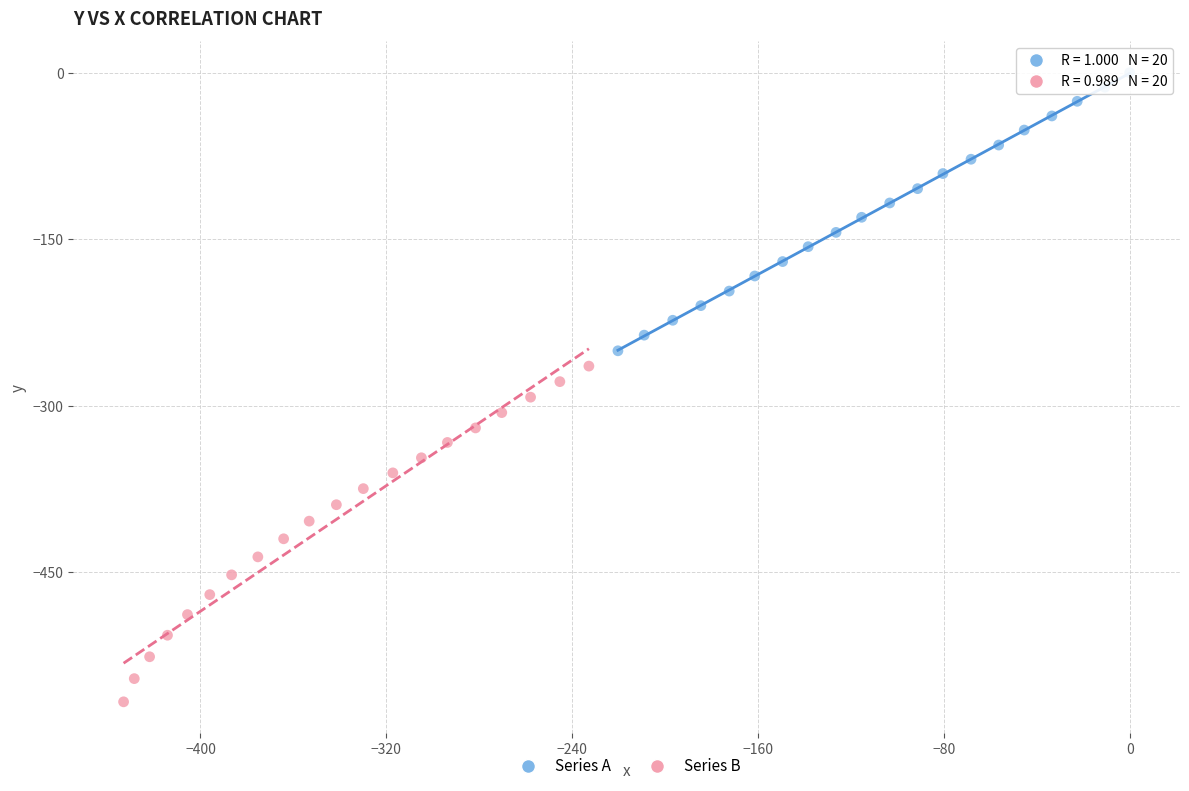

Which series reaches the maximum Y coordinate?

Series A